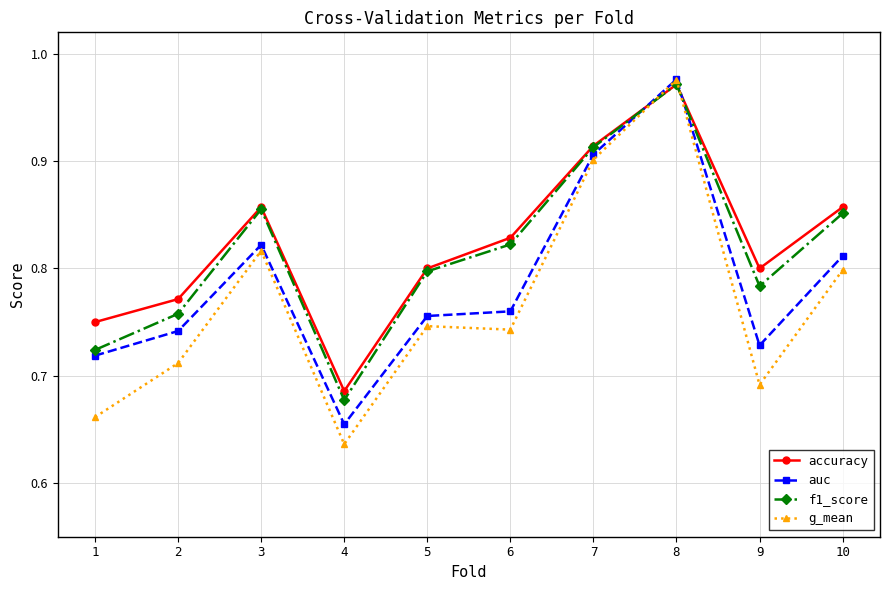

At how many categories does at least one series exceed 0?

10